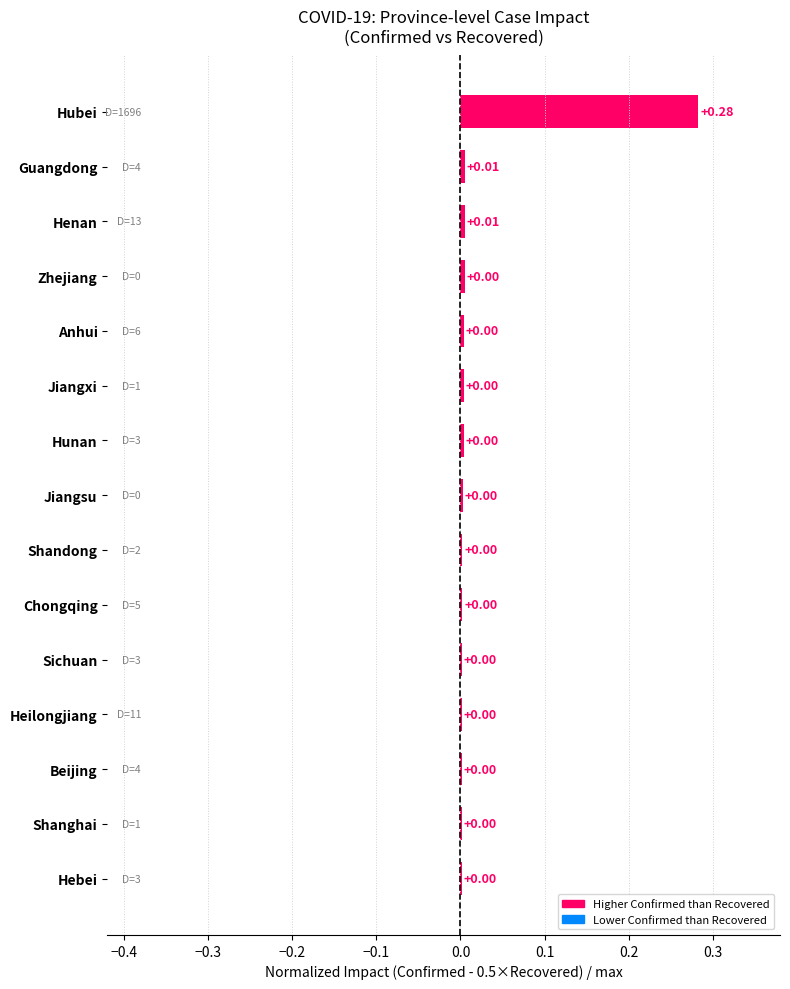

Which has a higher value, Shandong or Hubei?

Hubei